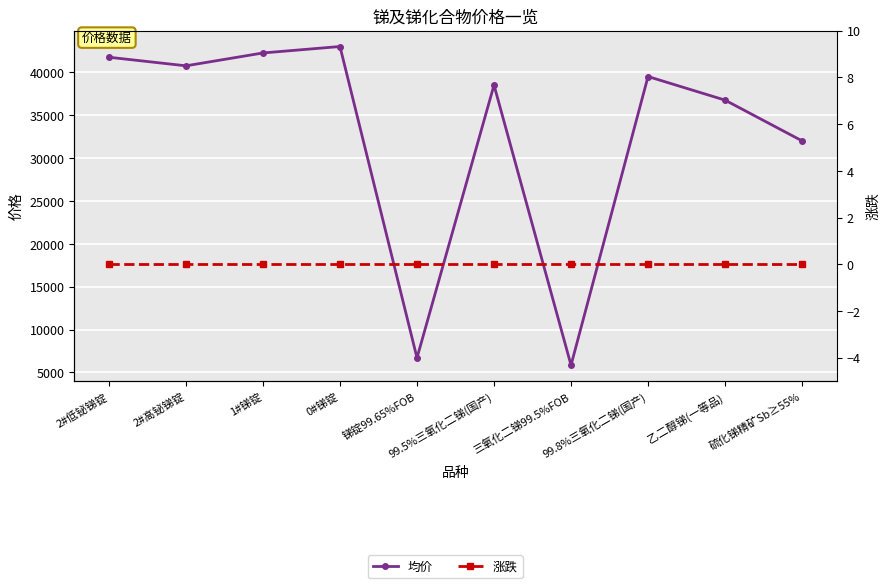

At how many categories does at least one series exceed 29711?

8